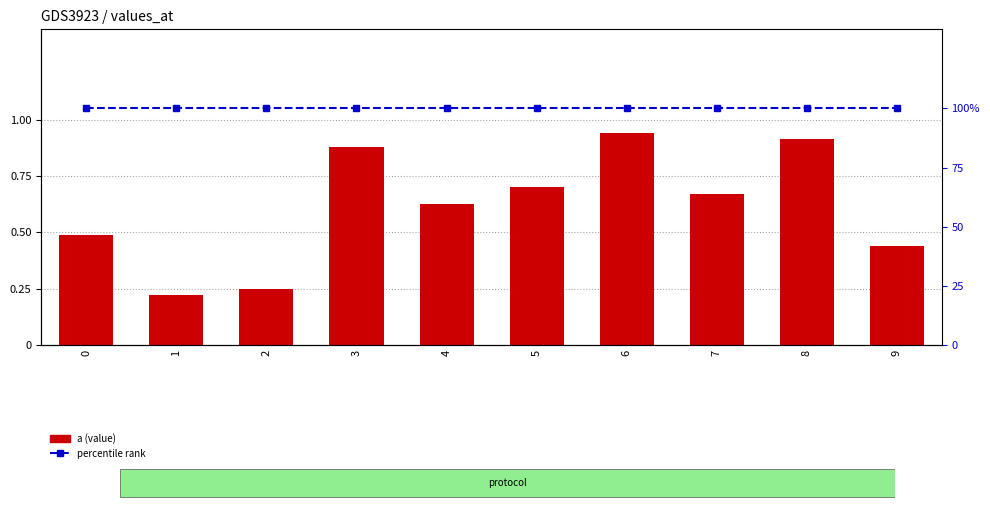

Between 5 and 9, which is larger?

5